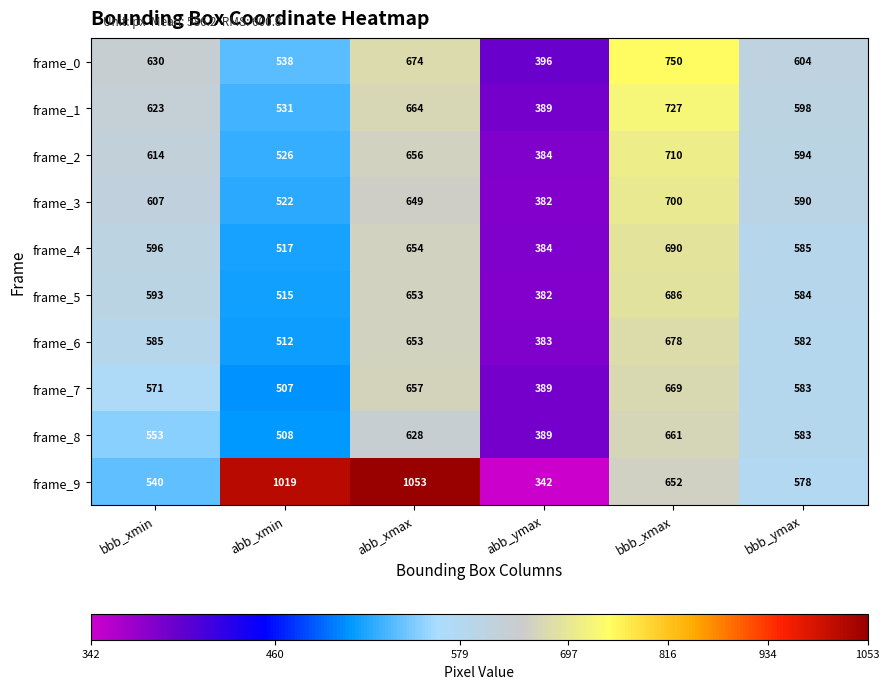

True or false: frame_6 has a value of 585 at bbb_xmin.

True